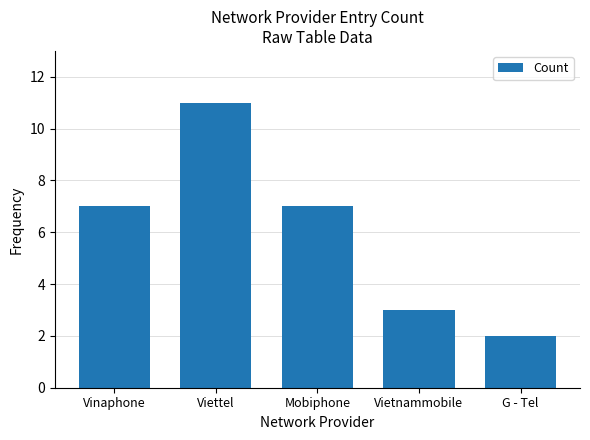

Is it true that the value at Viettel is 18?

False